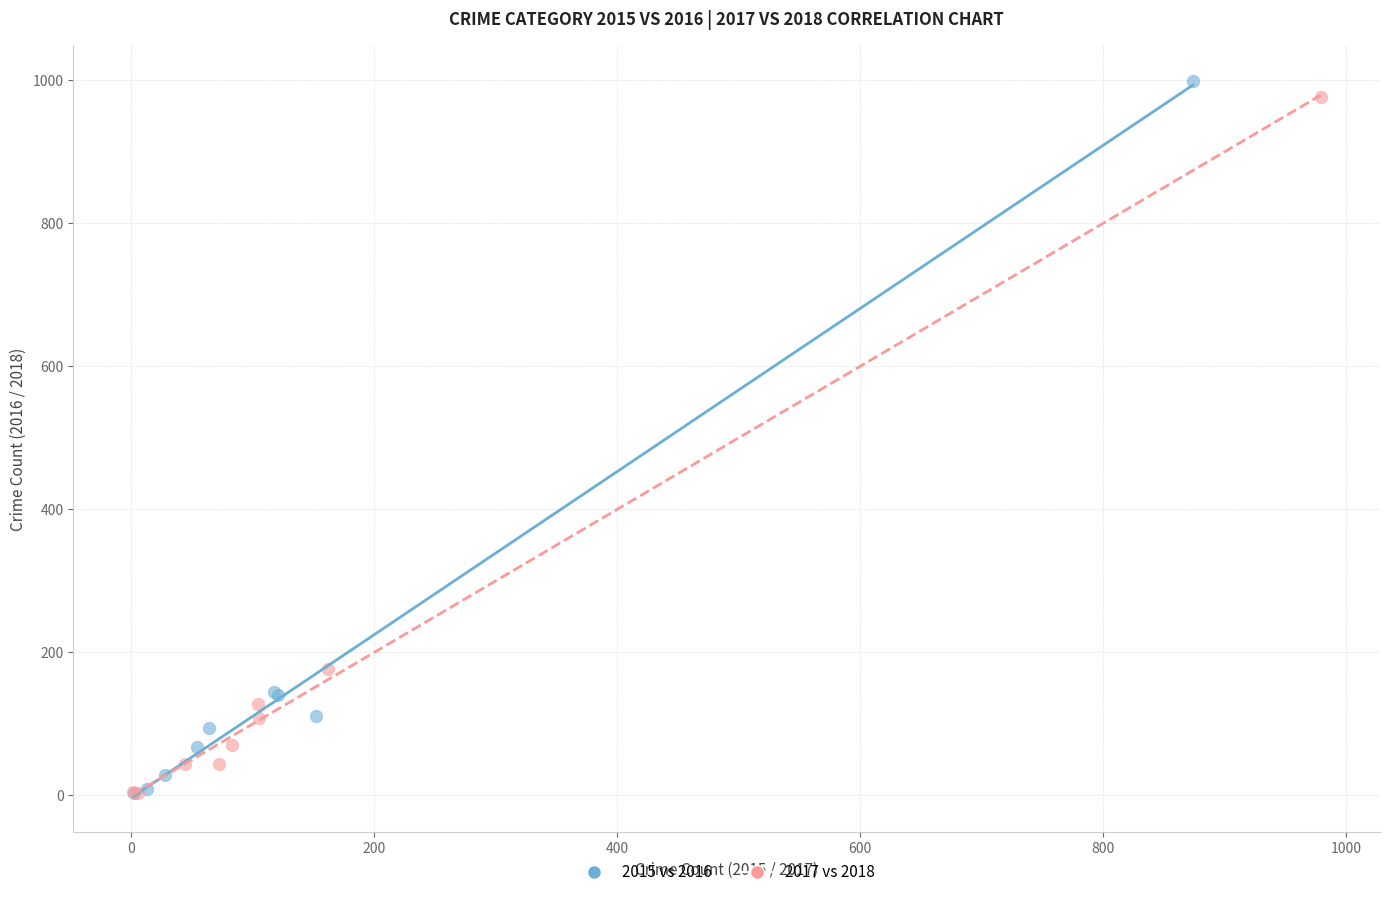

Which series contains the highest Y value?

2015 vs 2016